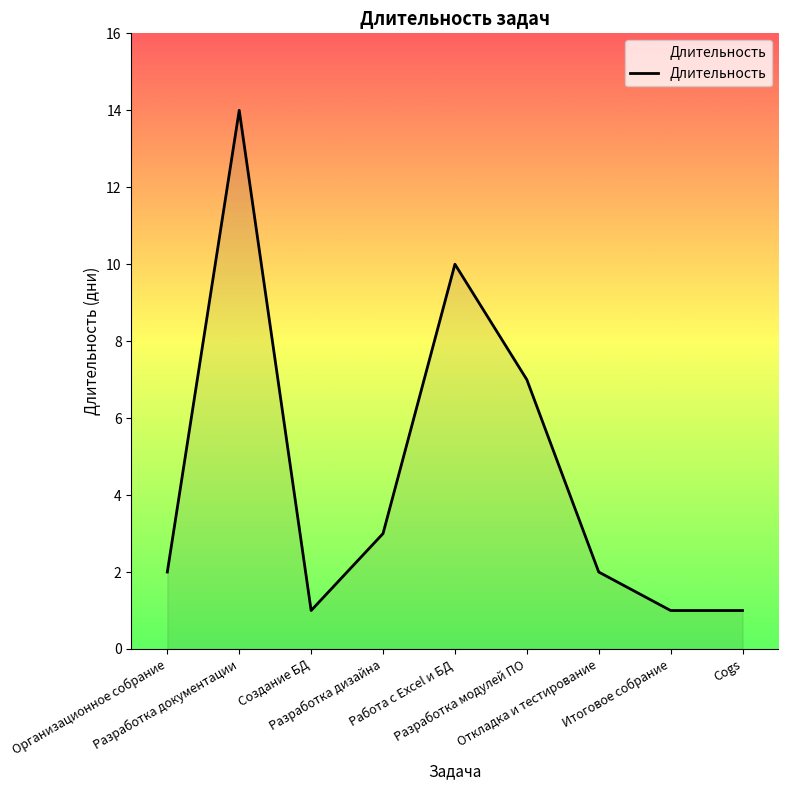

Between Итоговое собрание and Разработка документации, which is larger?

Разработка документации